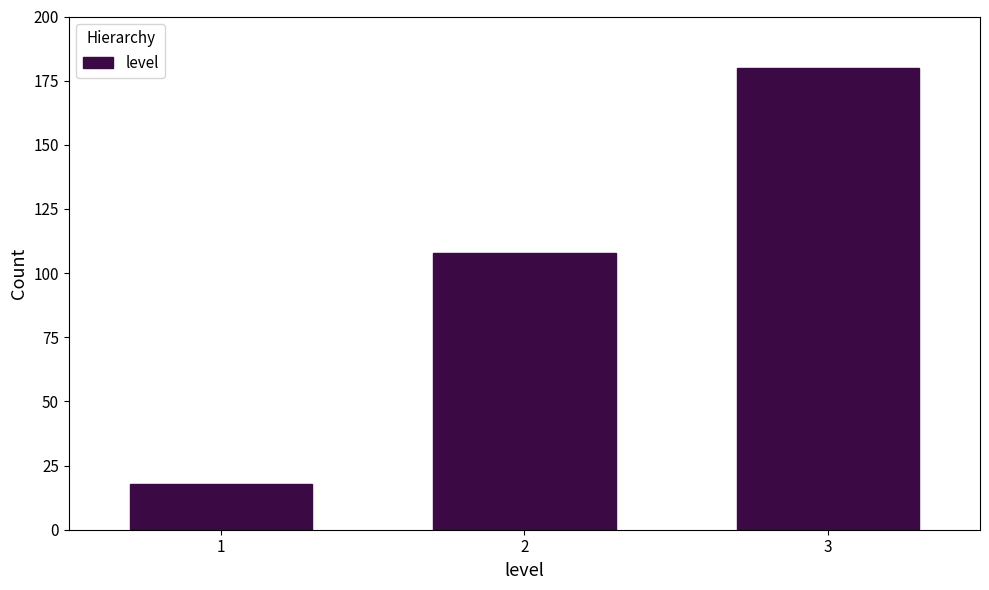

Reading left to right, what are all the values shown in this chart?

1=18	2=108	3=180